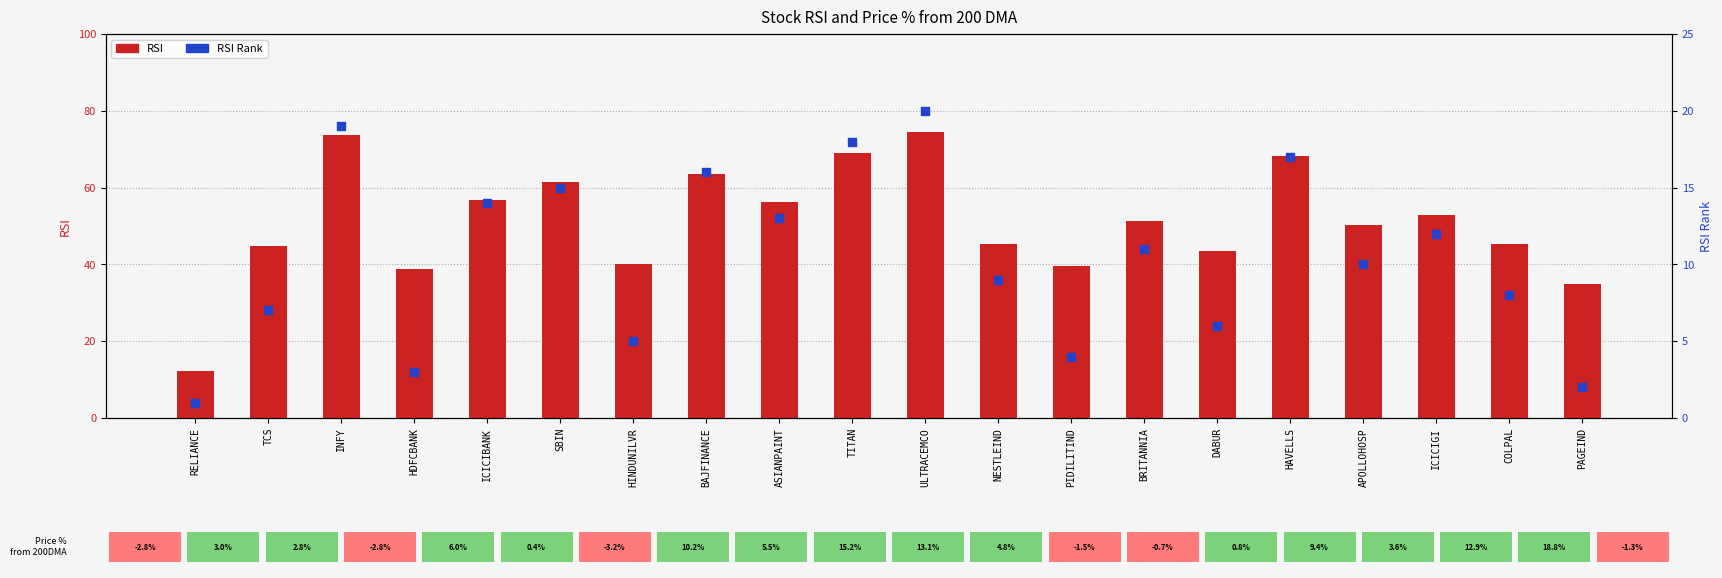

Which series has the largest Y range (max minus min)?

RSI